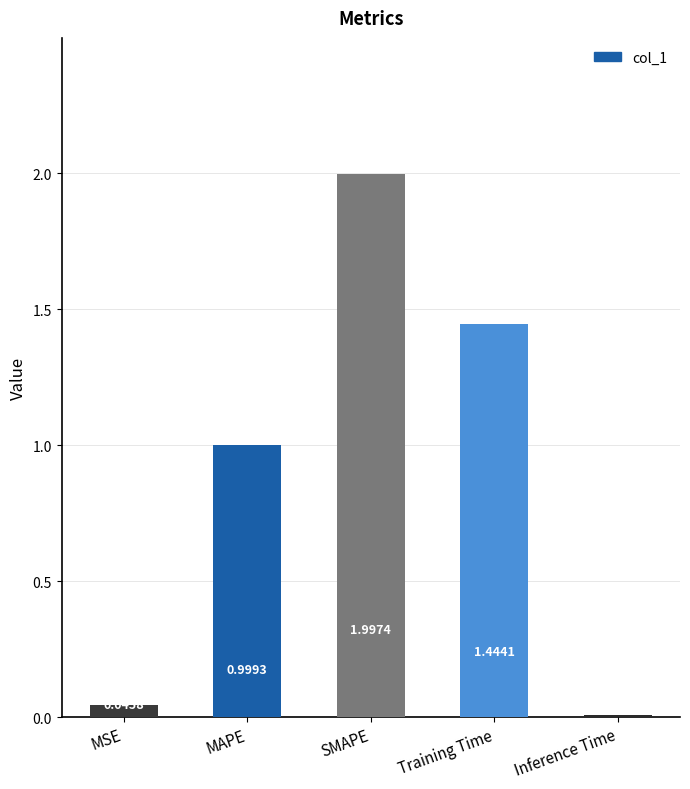

Which category has the highest value across all series?

SMAPE